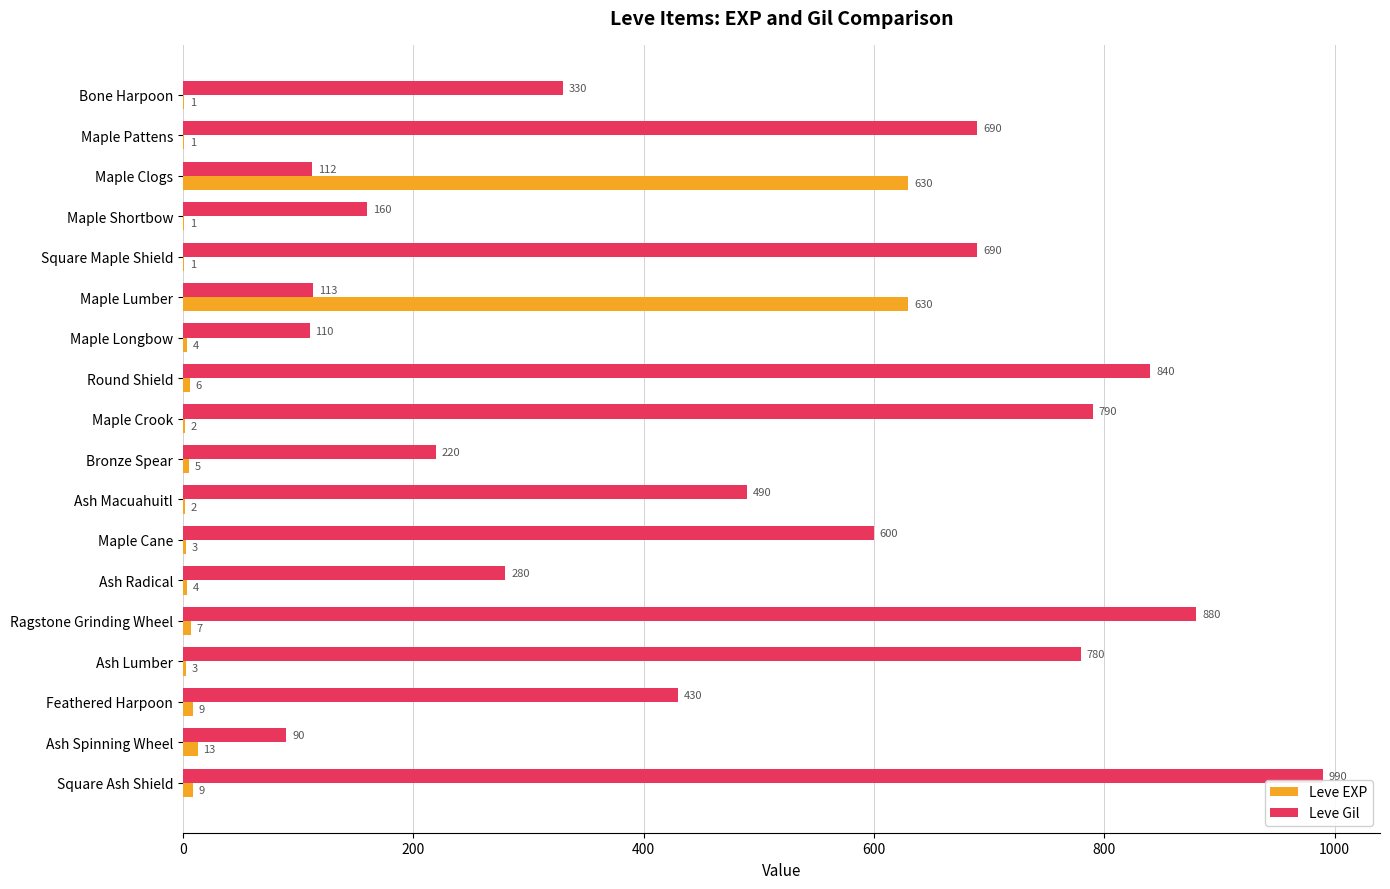

Which series has the largest total across all categories?

Leve Gil